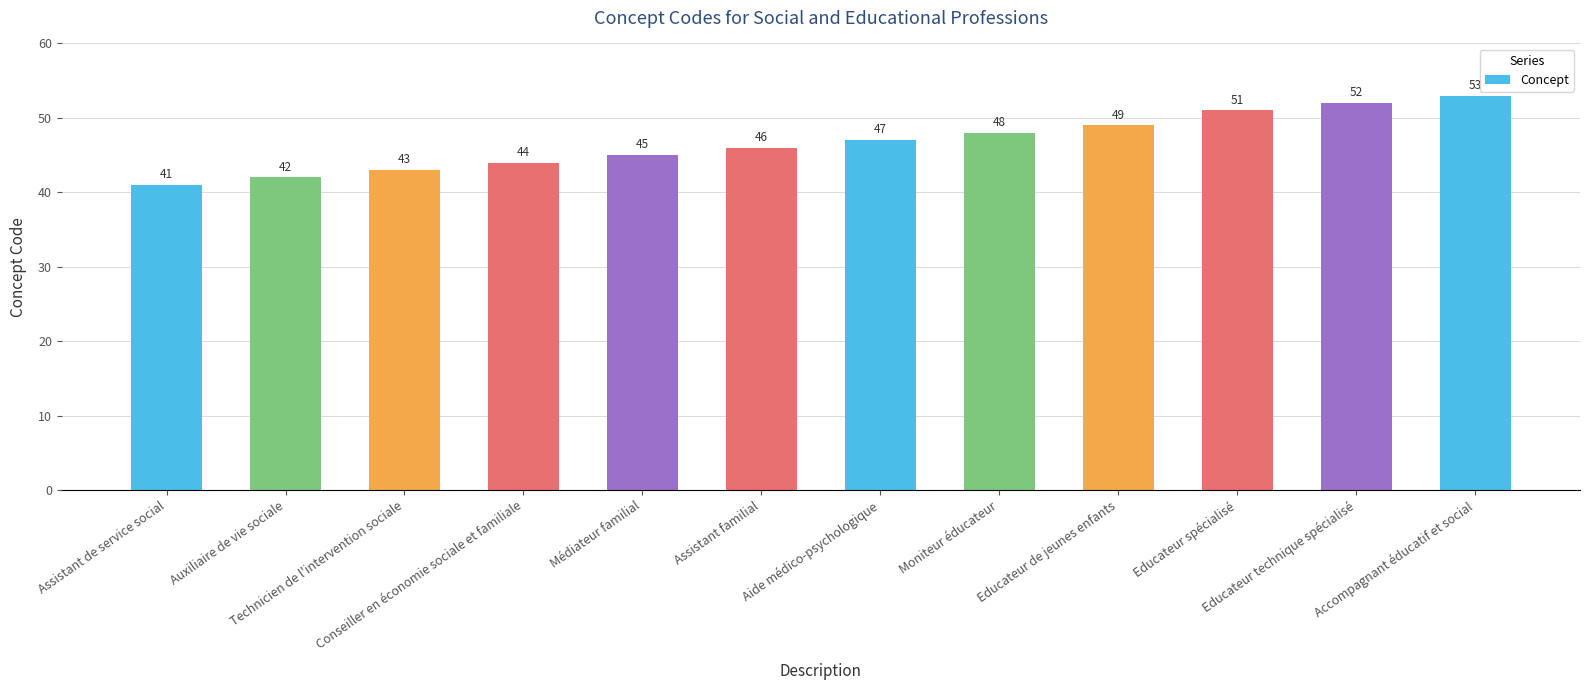

What is the ratio of the value at Moniteur éducateur to the value at Aide médico-psychologique?

1.0